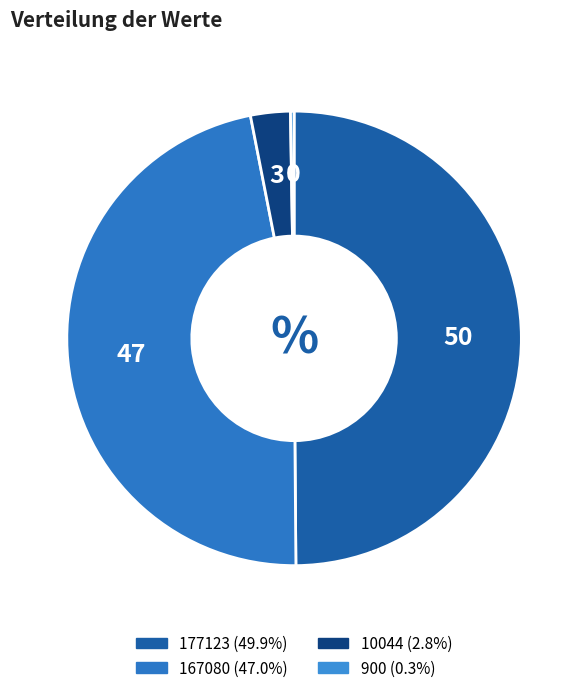

What percentage is NOT represented by 900?

99.7%